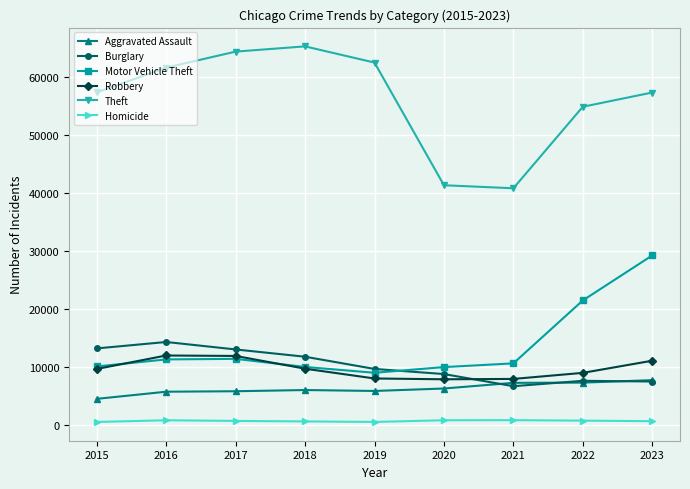

True or false: Theft and Aggravated Assault cross at least once.

False